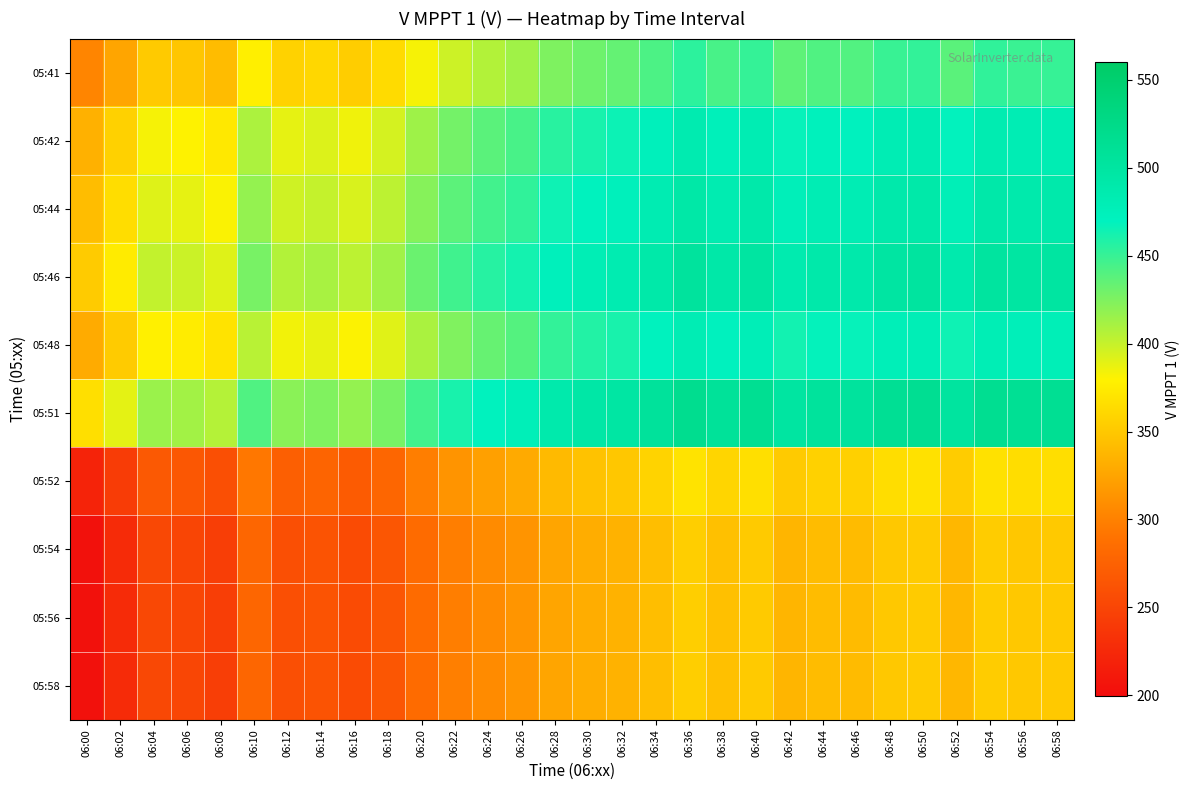

What is the difference between the highest and lowest values at 06:16?

162.6